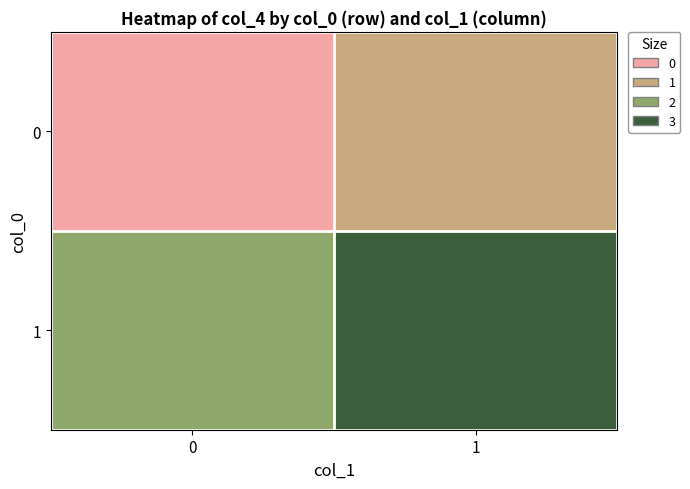

At how many categories does at least one series exceed 1?

2